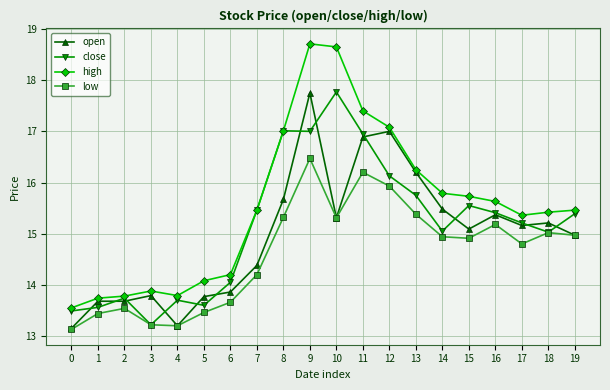

What is the sum of all high values?

311.0